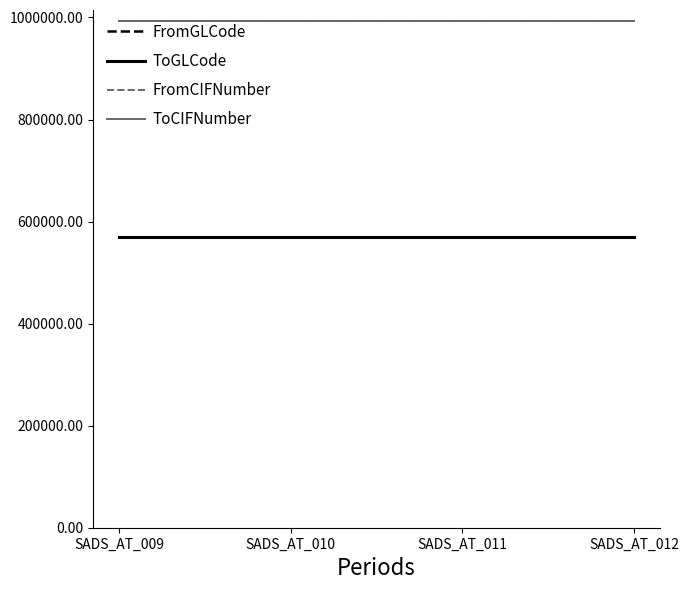

Does the chart display data point markers on the line(s)?

No